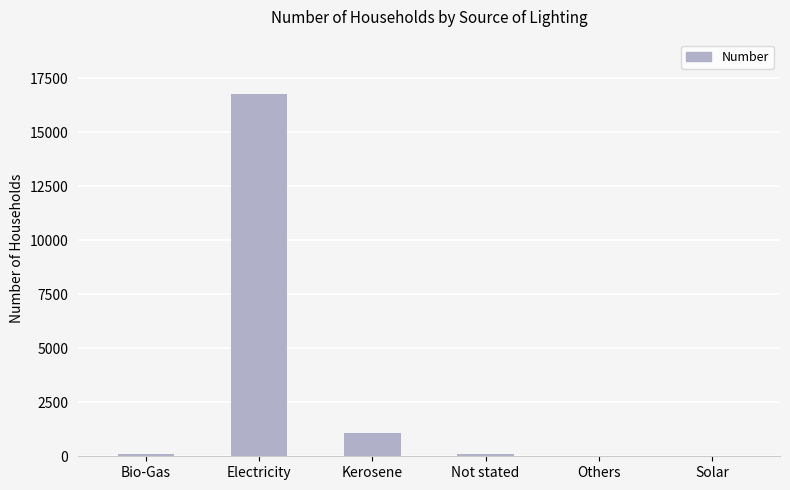

What is the sum of the values at Others and Bio-Gas?

139